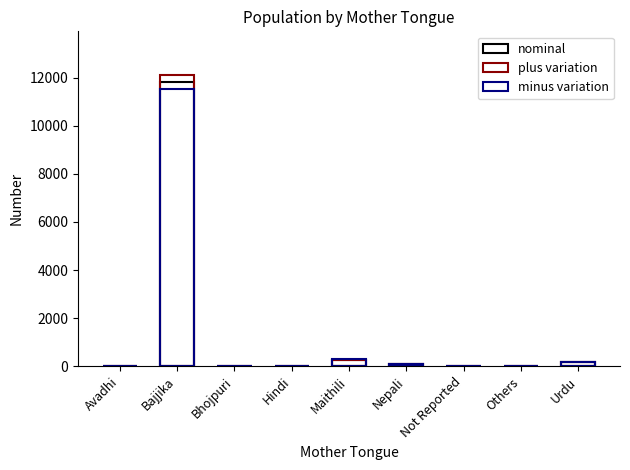

Are the bars grouped side by side (vs. stacked)?

Yes